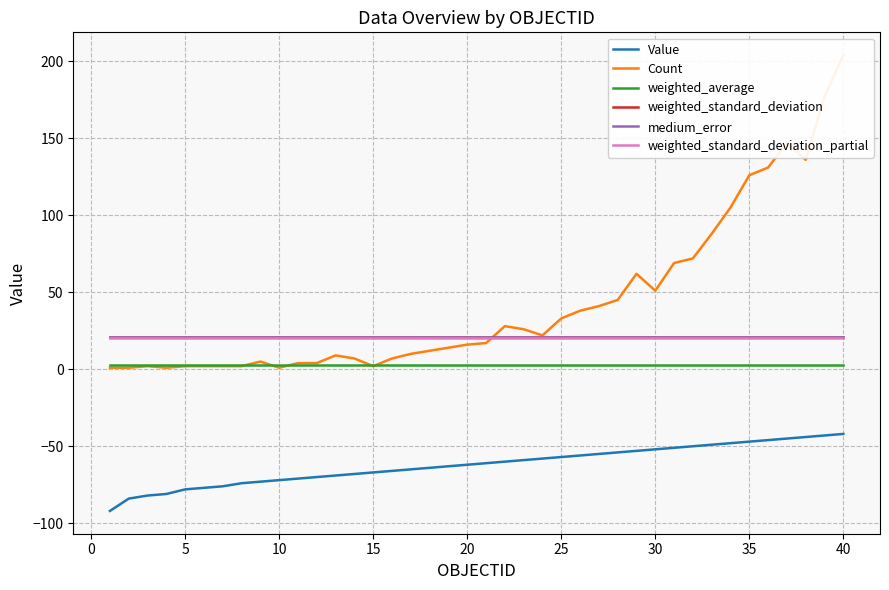

True or false: weighted_standard_deviation and weighted_average cross at least once.

False